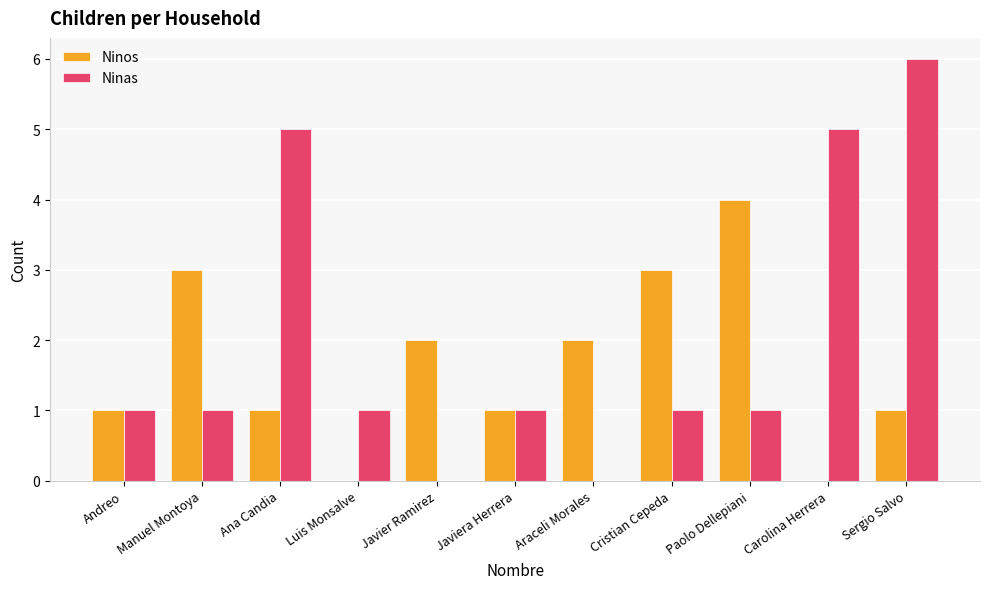

What is the sum of the Ninos values at Javier Ramirez and Andreo?

3